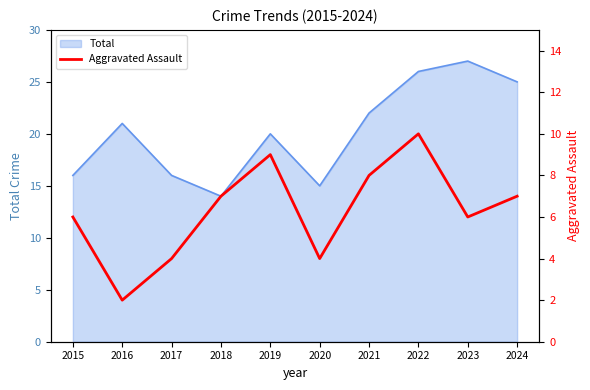

Reading left to right, extract all data points from this chart.

2015=6	2016=2	2017=4	2018=7	2019=9	2020=4	2021=8	2022=10	2023=6	2024=7